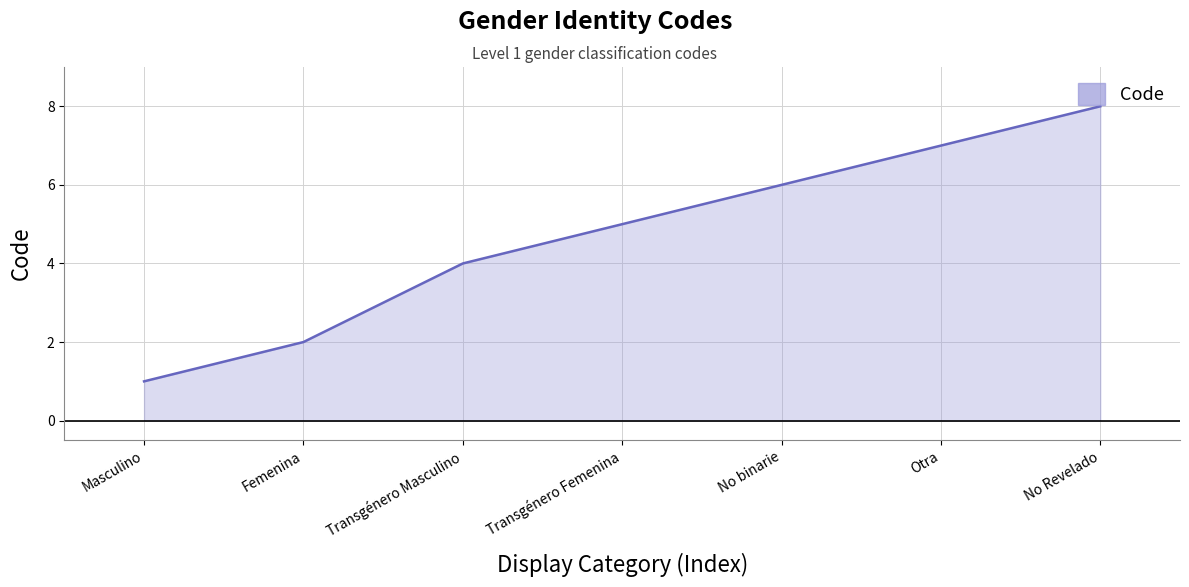

Rank the categories by value from highest to lowest.

No Revelado, Otra, No binarie, Transgénero Femenina, Transgénero Masculino, Femenina, Masculino